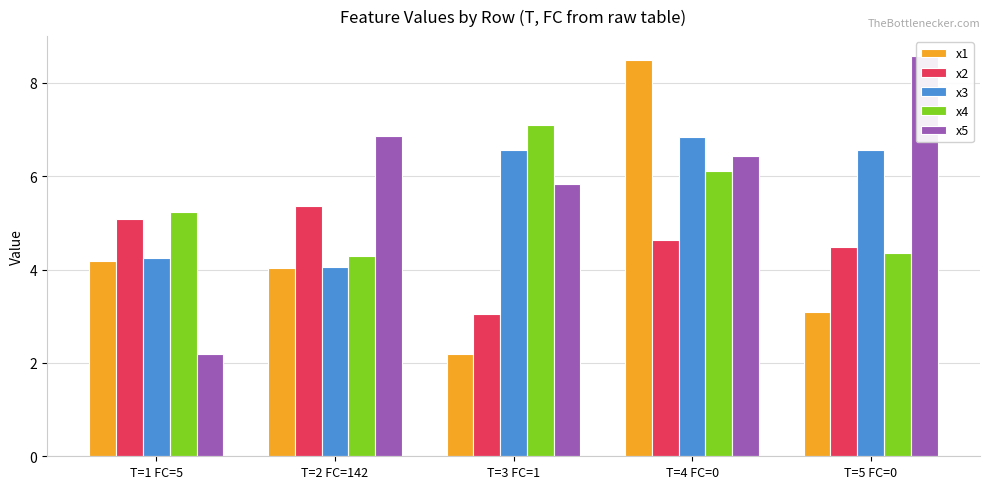

The x1 series shows 1.3 at T=5 FC=0. True or false?

False